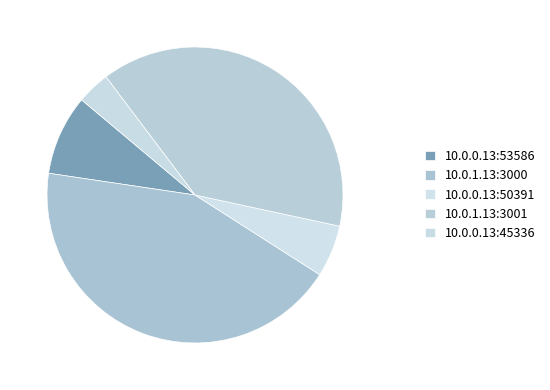

Which slice is the largest?

10.0.1.13:3000